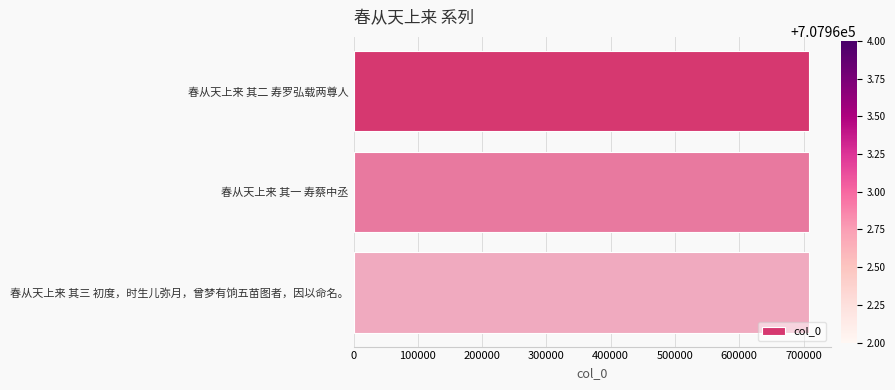

True or false: the data shows 707963 at 春从天上来 其二 寿罗弘载两尊人.

True